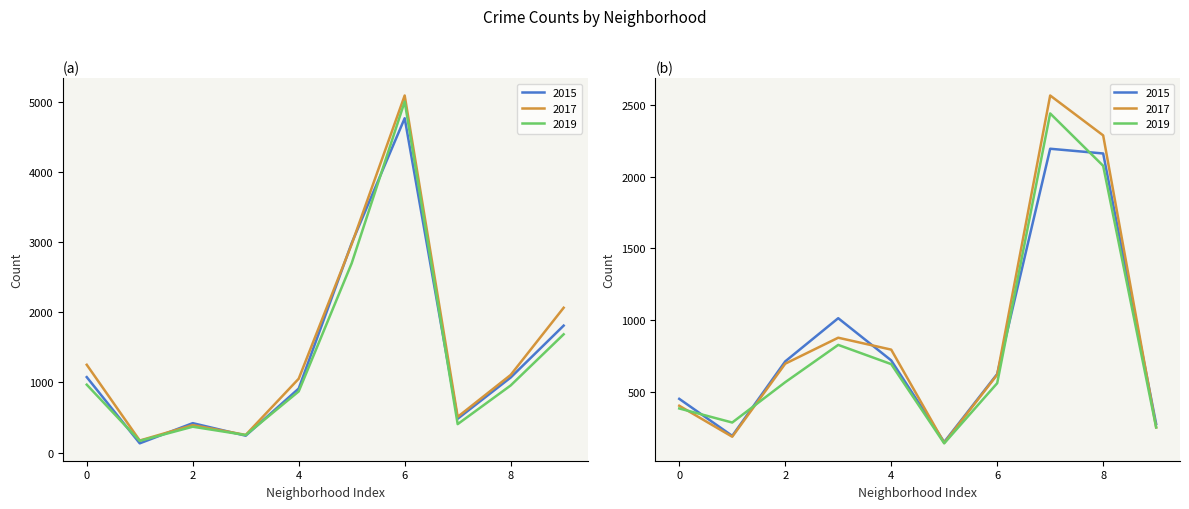

List the series in order of their peak value, highest first.

2017, 2019, 2015